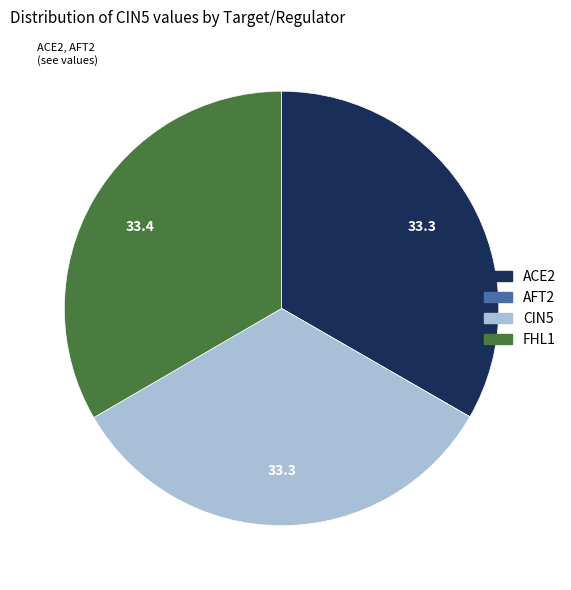

What is the ratio of the value at FHL1 to the value at ACE2?

1.0